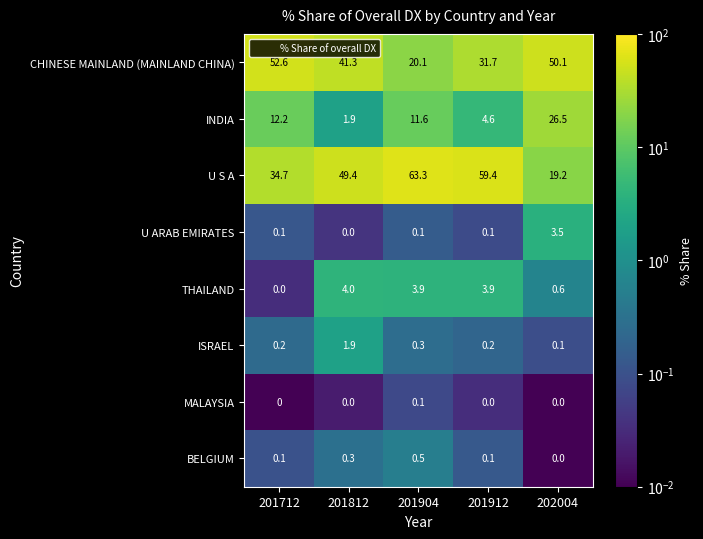

Is it true that THAILAND equals 2.6 at 201904?

False